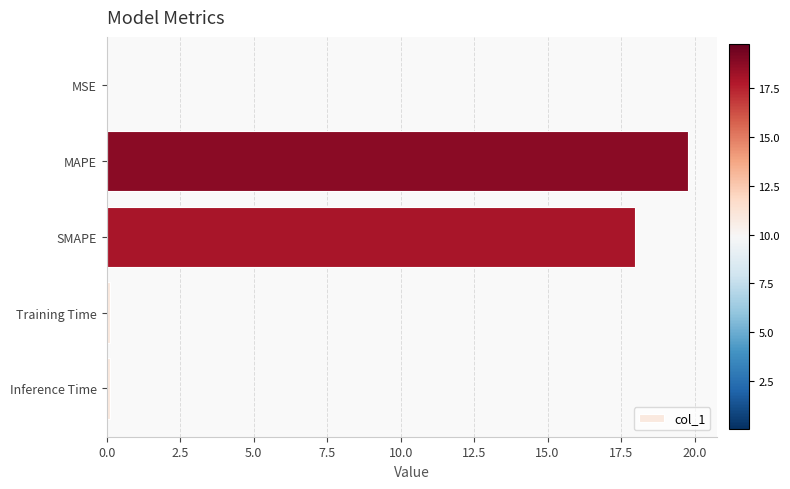

What is the maximum value shown in the chart?

19.8